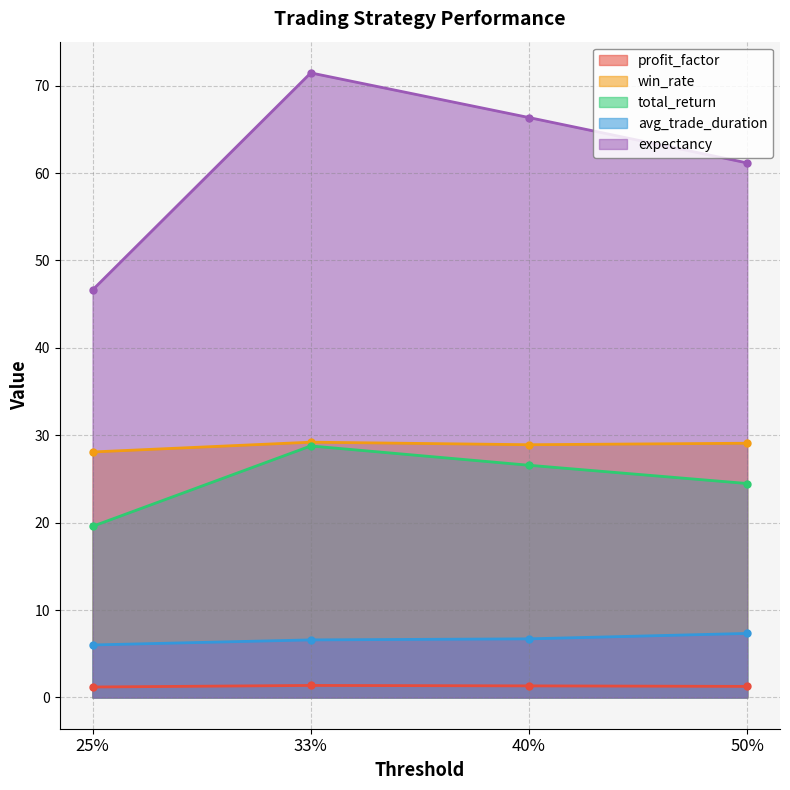

How many lines are shown in the chart?

5